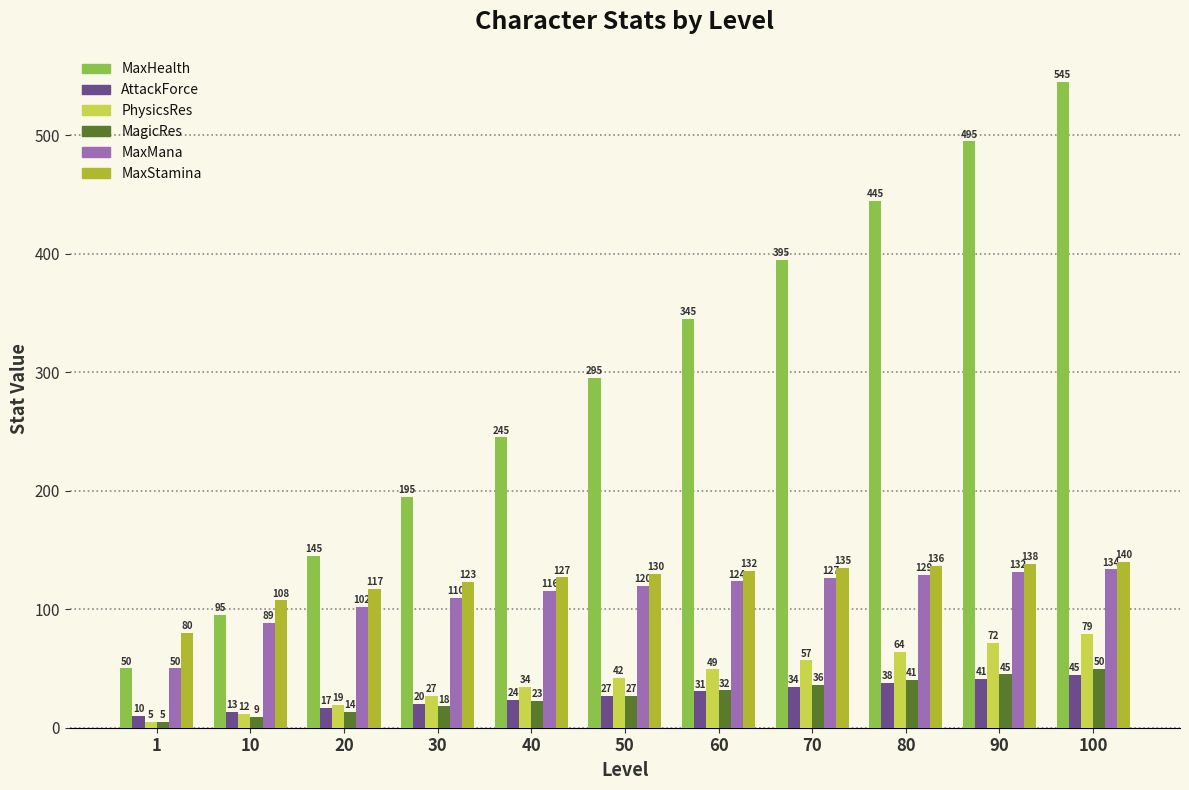

How many values in the MaxStamina series are below 130?

5